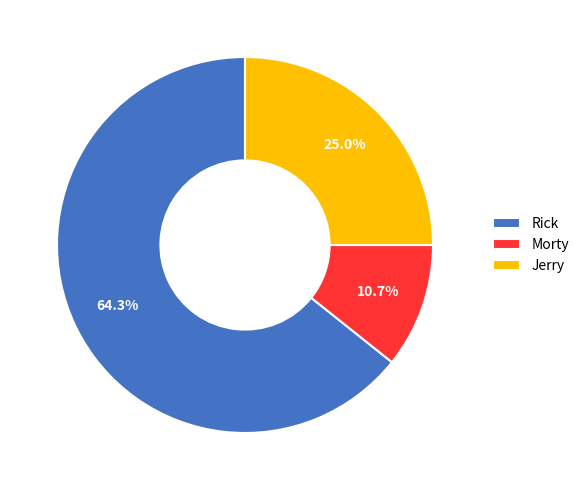

Rank the categories by value from lowest to highest.

Morty, Jerry, Rick